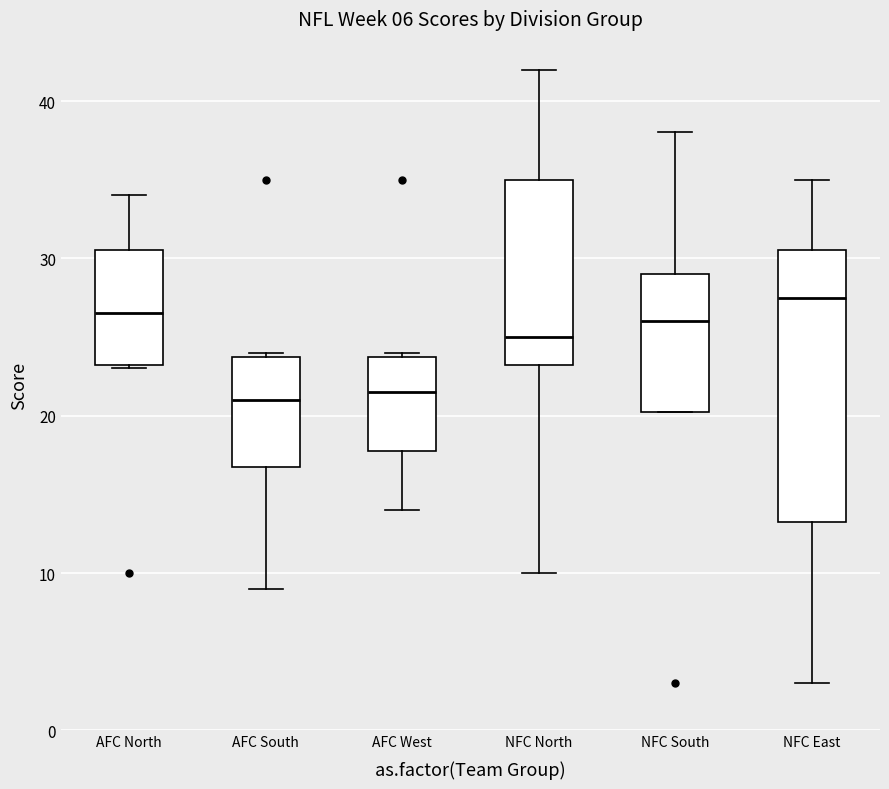

Reading left to right, transcribe this box plot: for each box, give where its median line is, the range the box spans, and where its two whiskers end, as read against the y-axis. The values are not printed on the chart, so give them approximately, as read against the axis.

AFC North: median 27, box 23 to 31, whiskers 23 to 34
AFC South: median 21, box 17 to 24, whiskers 9 to 24
AFC West: median 22, box 18 to 24, whiskers 14 to 24
NFC North: median 25, box 23 to 35, whiskers 10 to 42
NFC South: median 26, box 20 to 29, whiskers 20 to 38
NFC East: median 28, box 13 to 31, whiskers 3 to 35